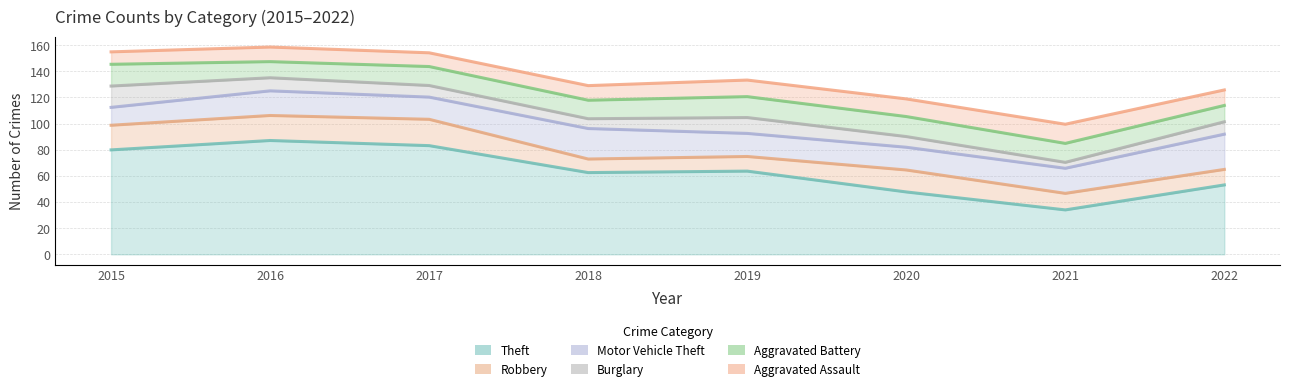

Which series has the largest total across all categories?

Theft